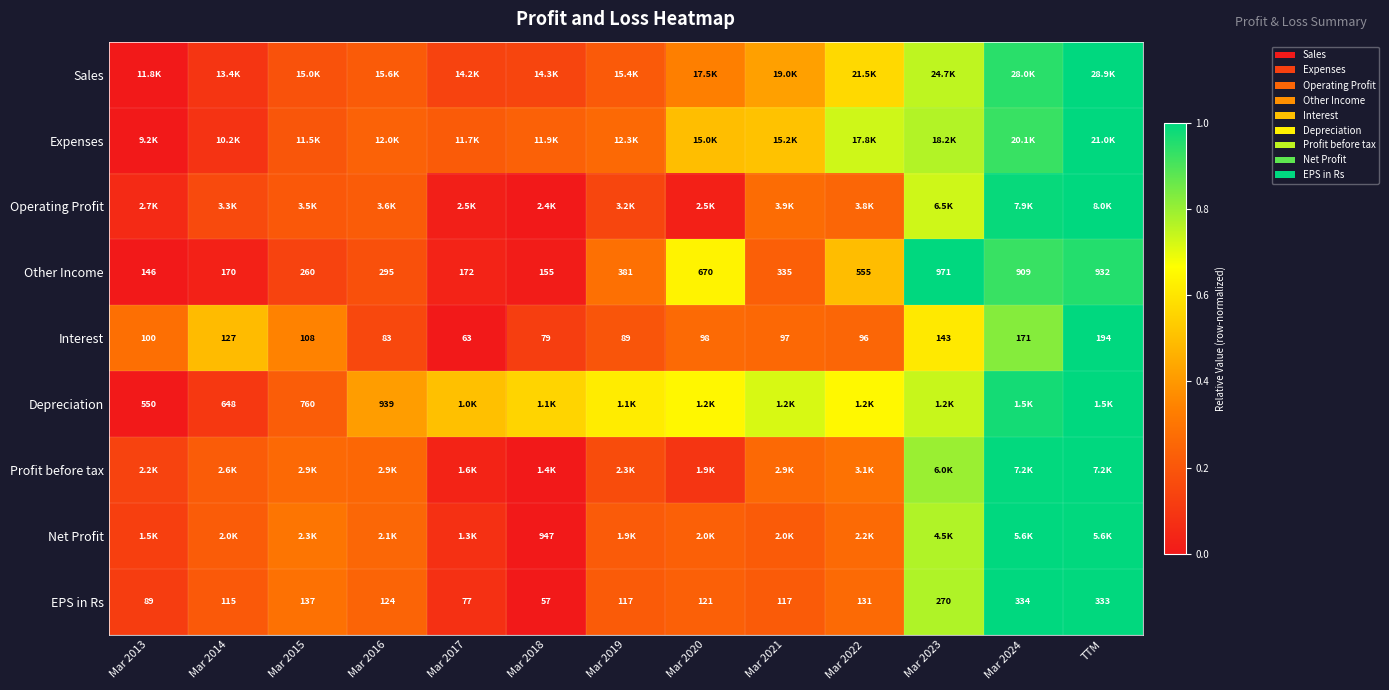

Is the value of Depreciation at Mar 2015 greater than the value of Interest at Mar 2013?

Yes